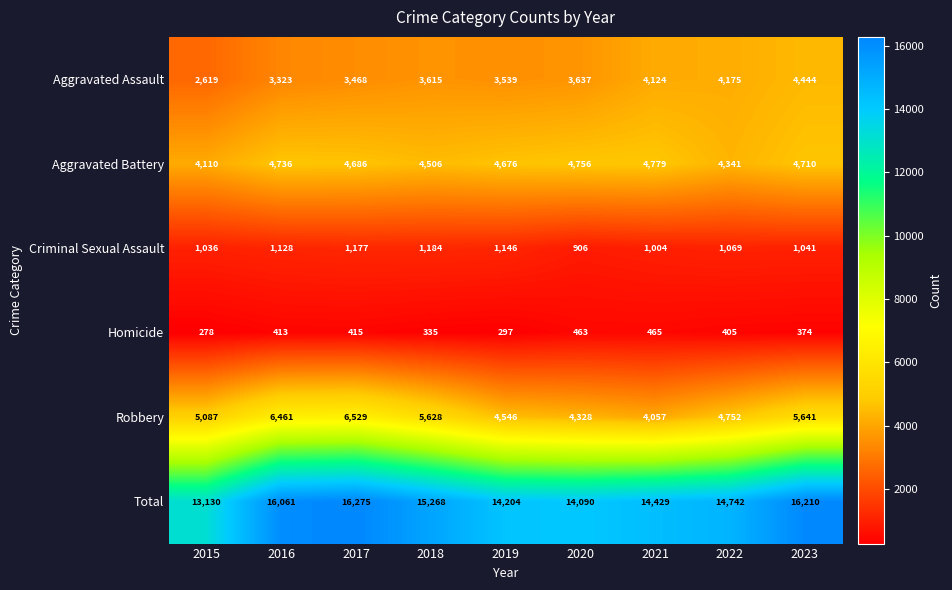

Which series has the widest spread of values?

Total